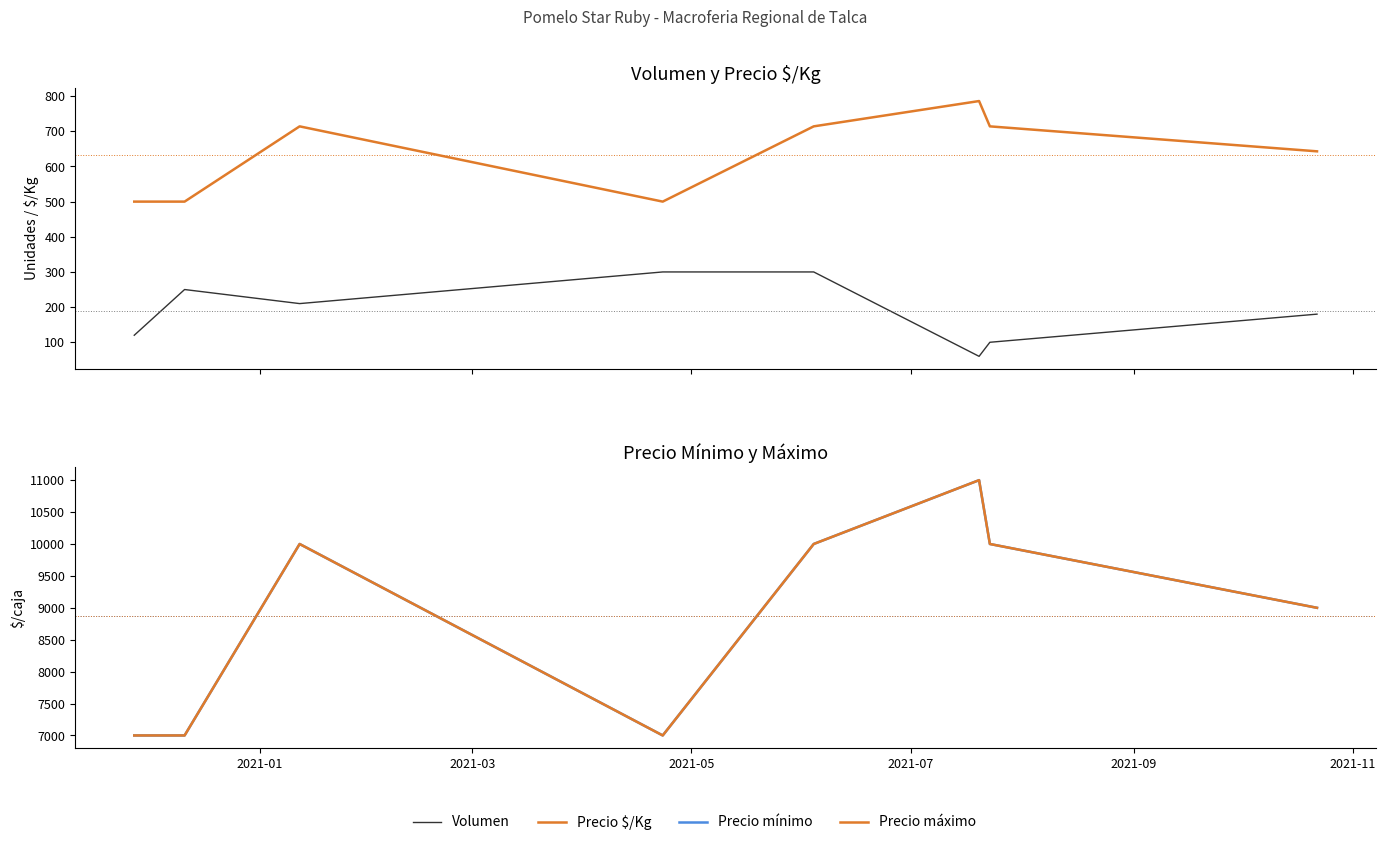

Reading left to right, transcribe all the data shown in this chart.

Volumen: 120	250	210	300	300	60	100	180
Precio $/Kg: 500	500	714	500	714	786	714	643
Precio mínimo: 7000	7000	10000	7000	10000	11000	10000	9000
Precio máximo: 7000	7000	10000	7000	10000	11000	10000	9000